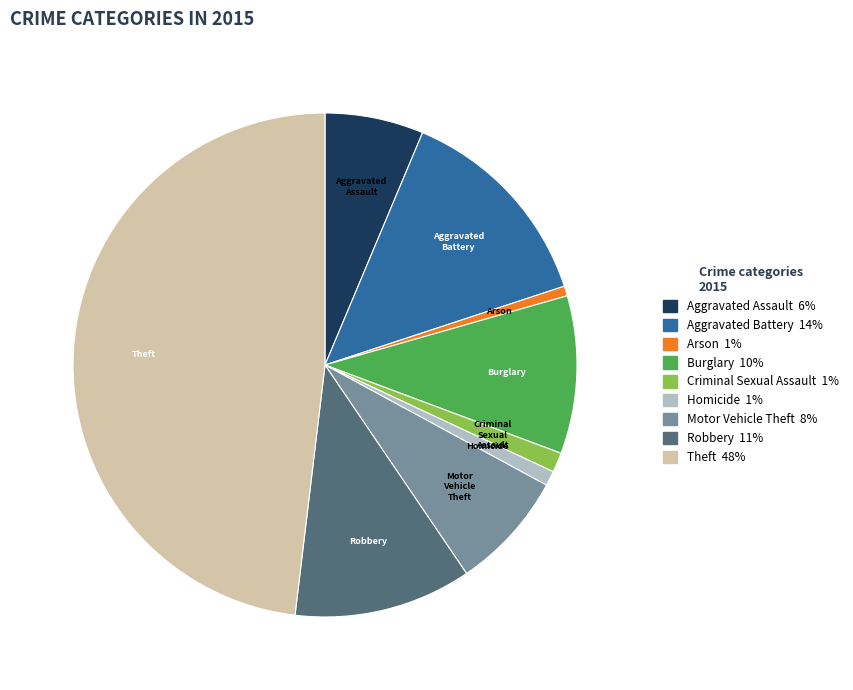

Between Theft and Robbery, which is larger?

Theft